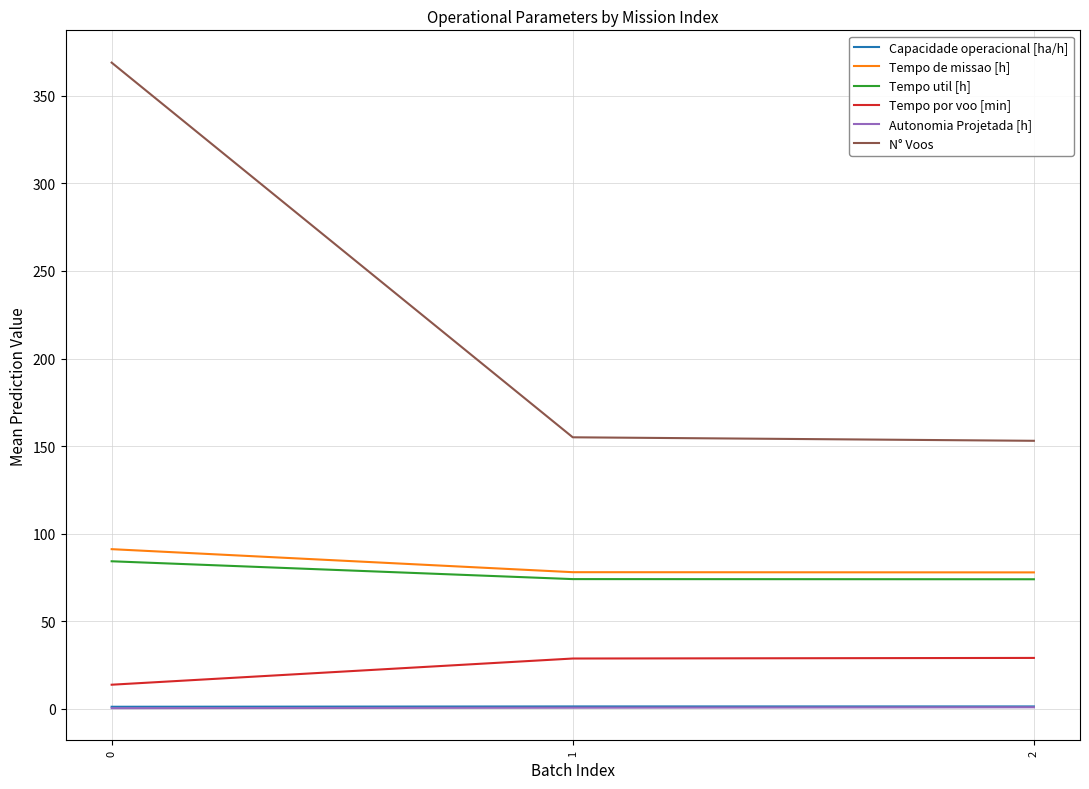

Is the value of N° Voos at 0 greater than the value of Autonomia Projetada [h] at 1?

Yes